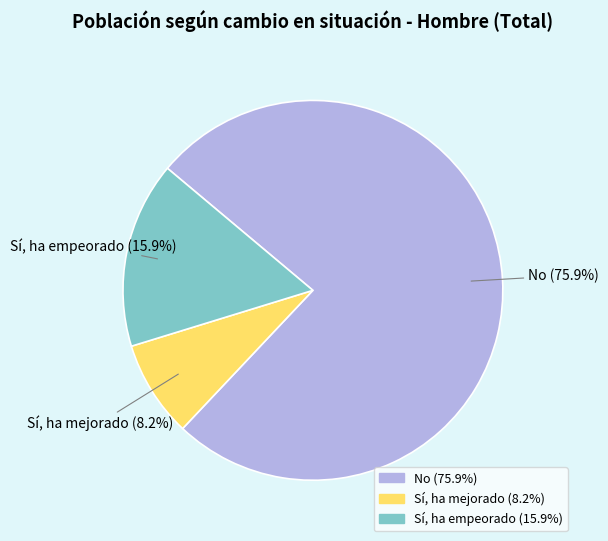

What portion of the pie excludes Sí, ha empeorado?

84.1%